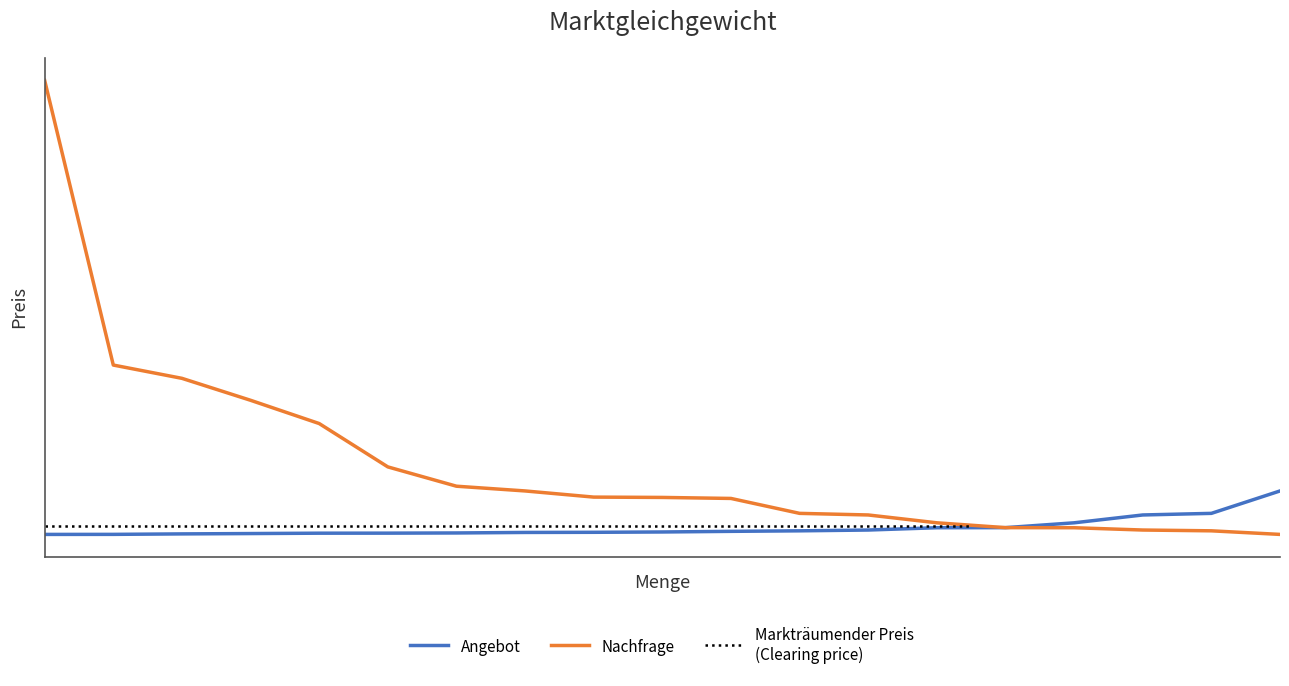

Which series has the largest total across all categories?

Nachfrage